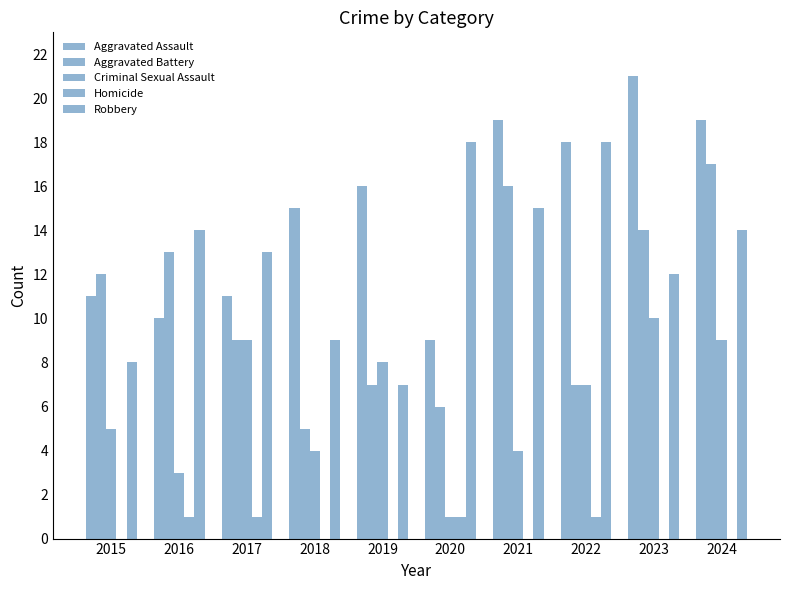

Is it true that Homicide equals 0 at 2019?

True